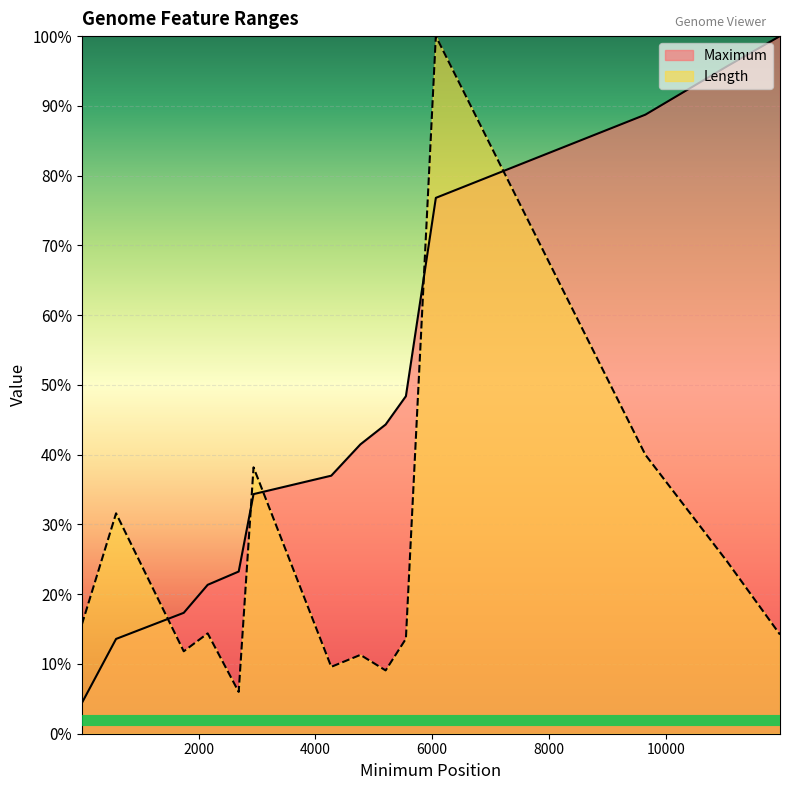

The Length series shows 11.8 at 1745. True or false?

True